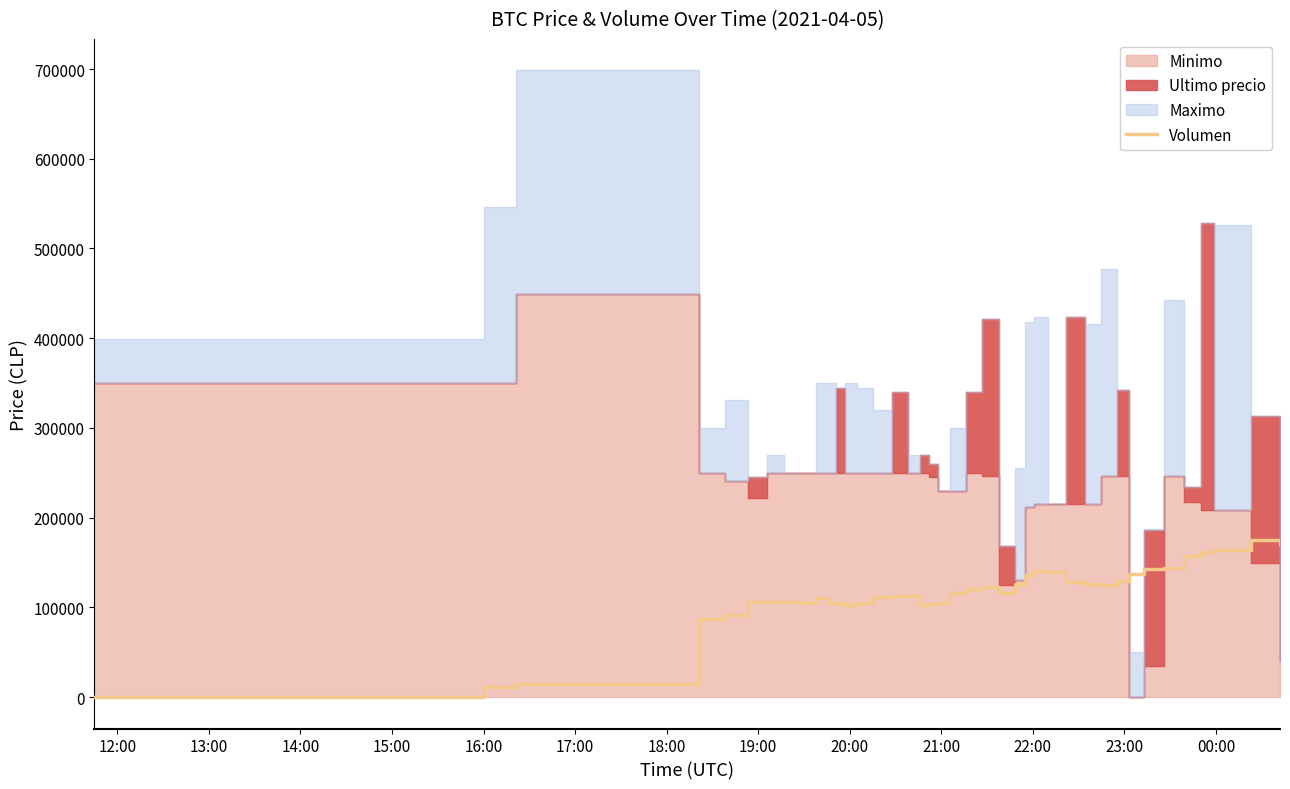

What is the maximum value for Volumen?

174659.0